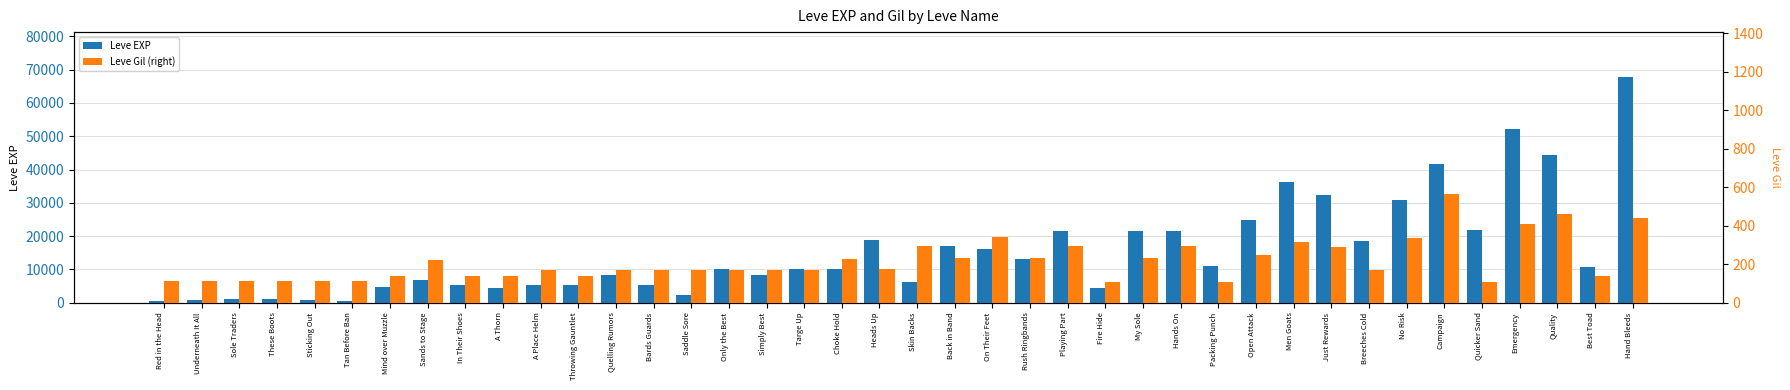

What is the approximate value of Leve EXP at A Thorn, to the nearest 50?

4400